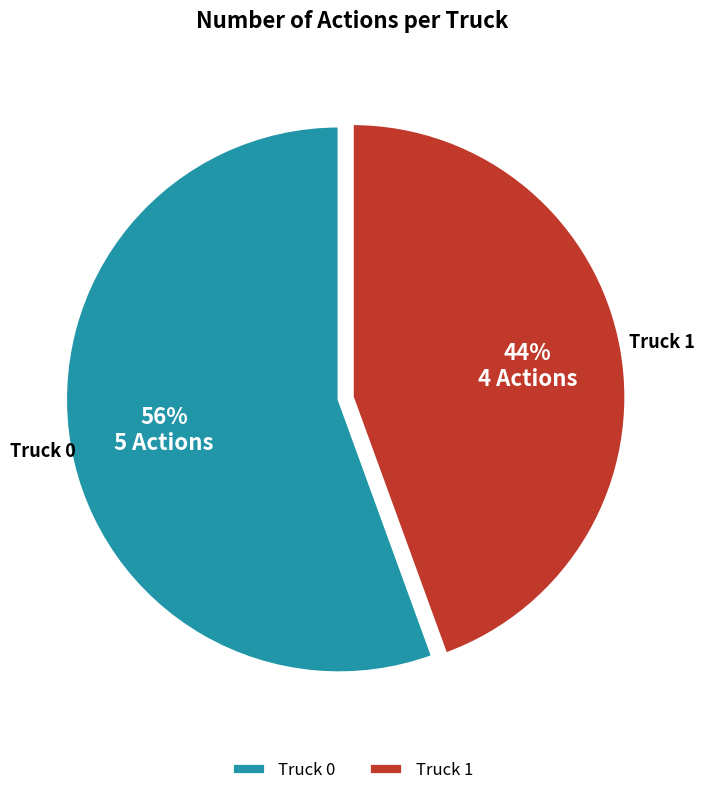

Approximately how many times larger is the value at Truck 1 compared to Truck 0?

0.8